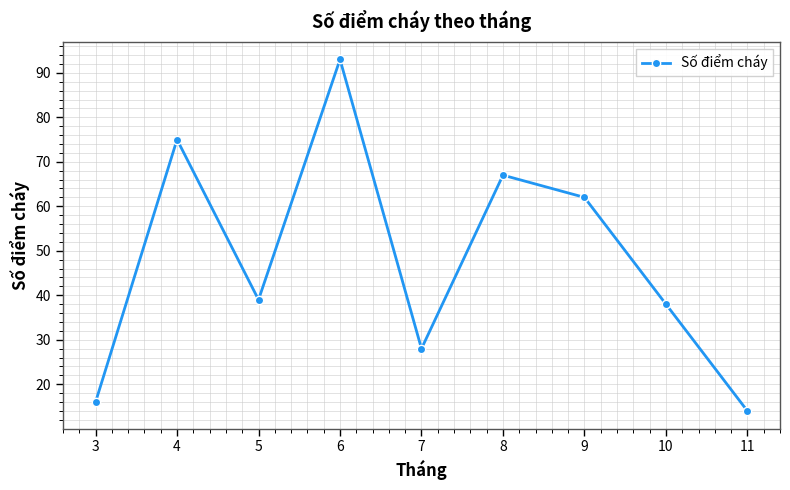

Reading right to left, list all the values displayed in this chart.

14	38	62	67	28	93	39	75	16